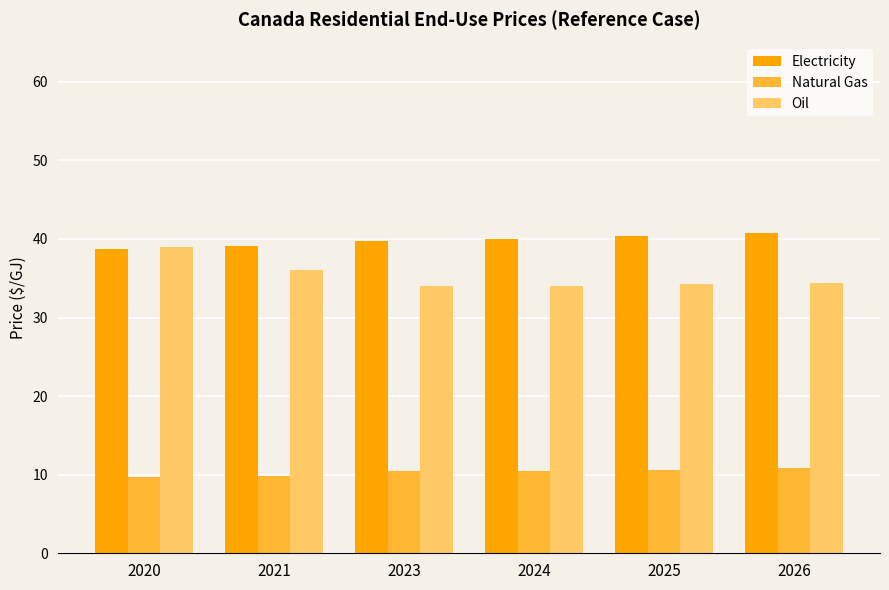

At how many categories does at least one series exceed 37?

6